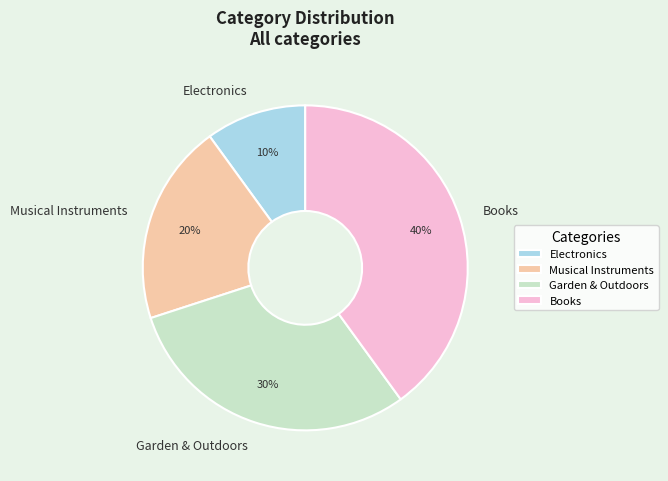

Rank the categories by value from lowest to highest.

Electronics, Musical Instruments, Garden & Outdoors, Books